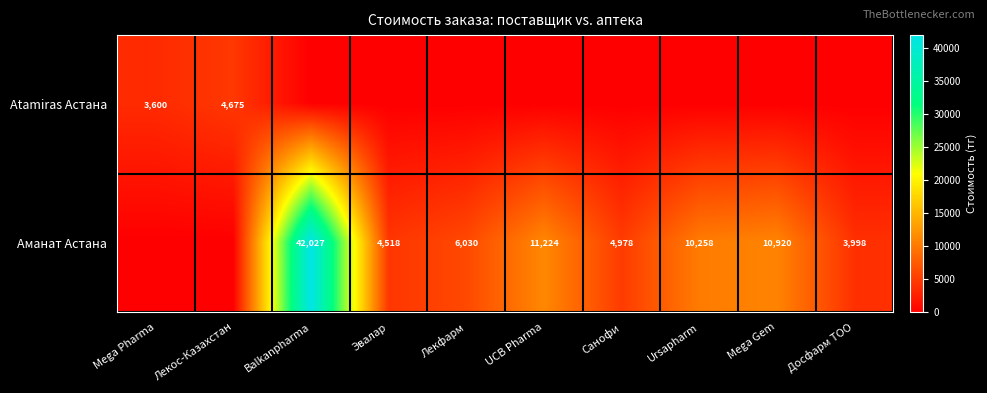

What is the sum of the Аманат Астана values at Ursapharm and Санофи?

15236